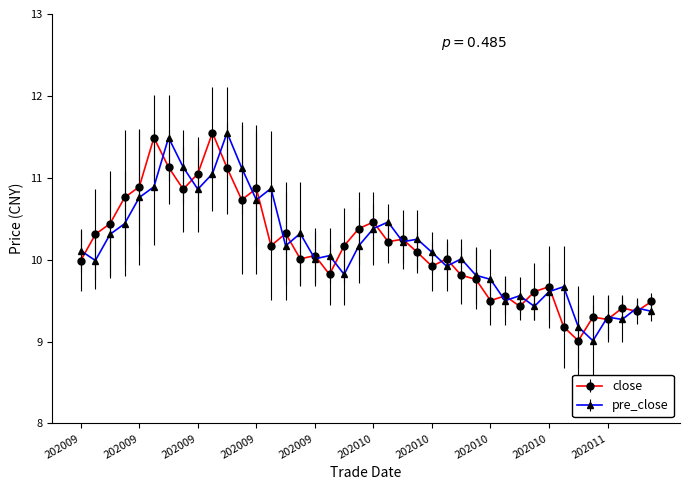

What is the average value of the close series?

10.1